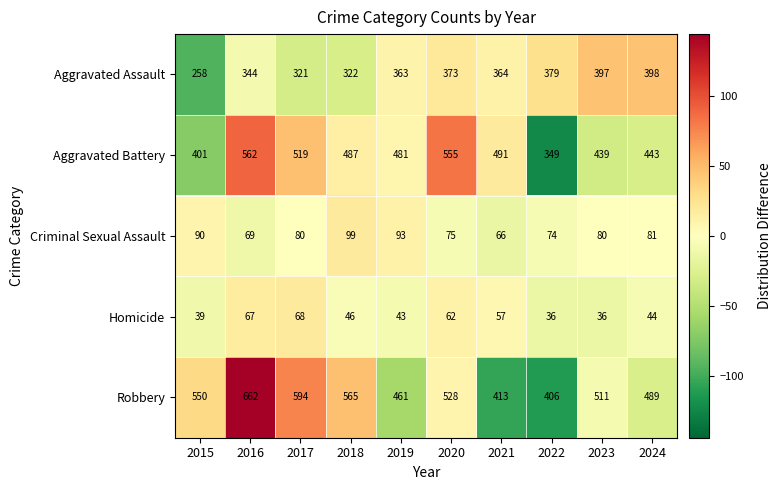

What is the average value of the Homicide series?

50